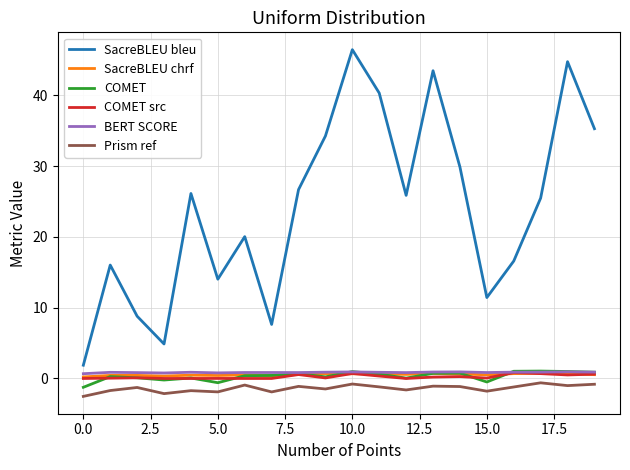

True or false: SacreBLEU bleu and BERT SCORE cross at least once.

False